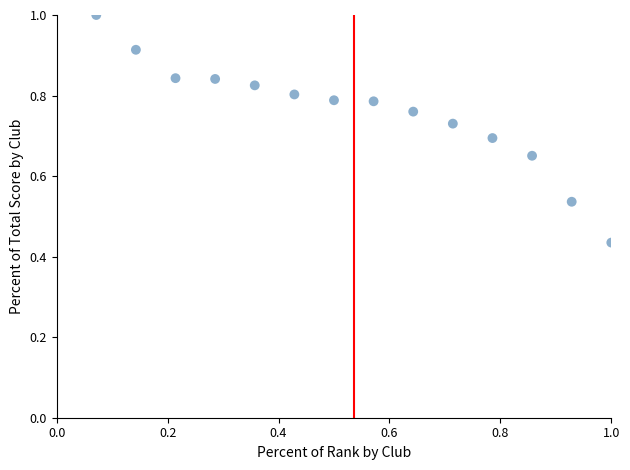

How many data points are displayed?

14